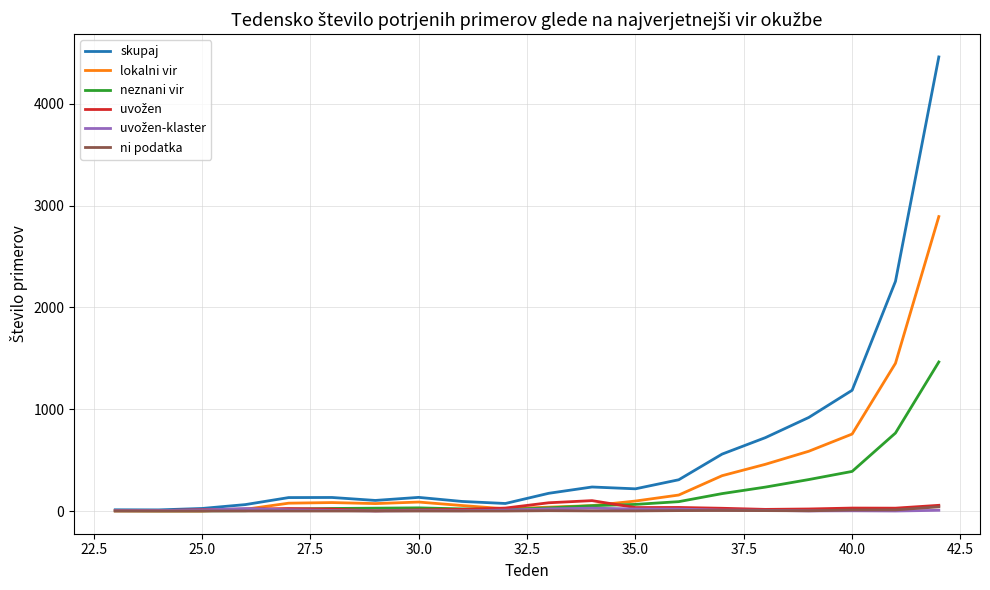

Which series has the largest total across all categories?

skupaj